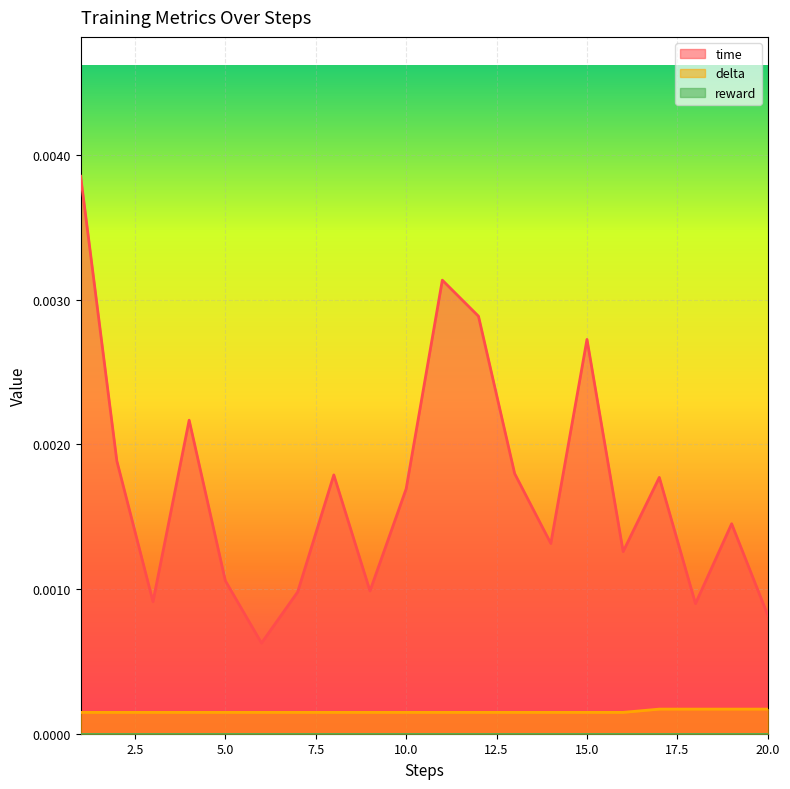

Where is time nearest to the value 0?

6